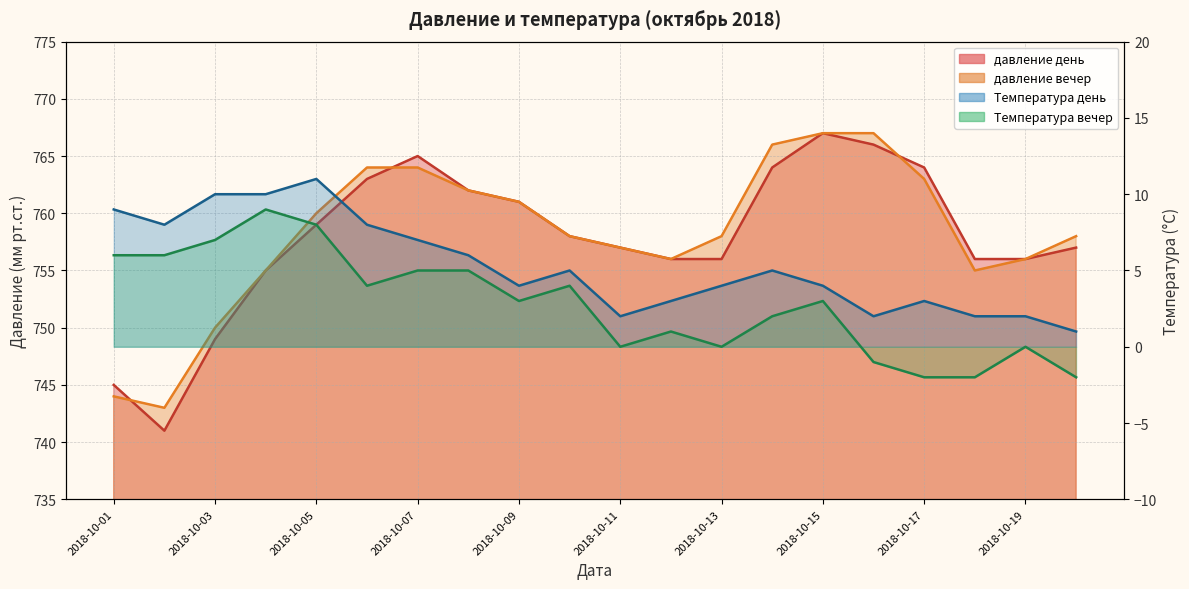

How many positive values does the Температура вечер series have?

13